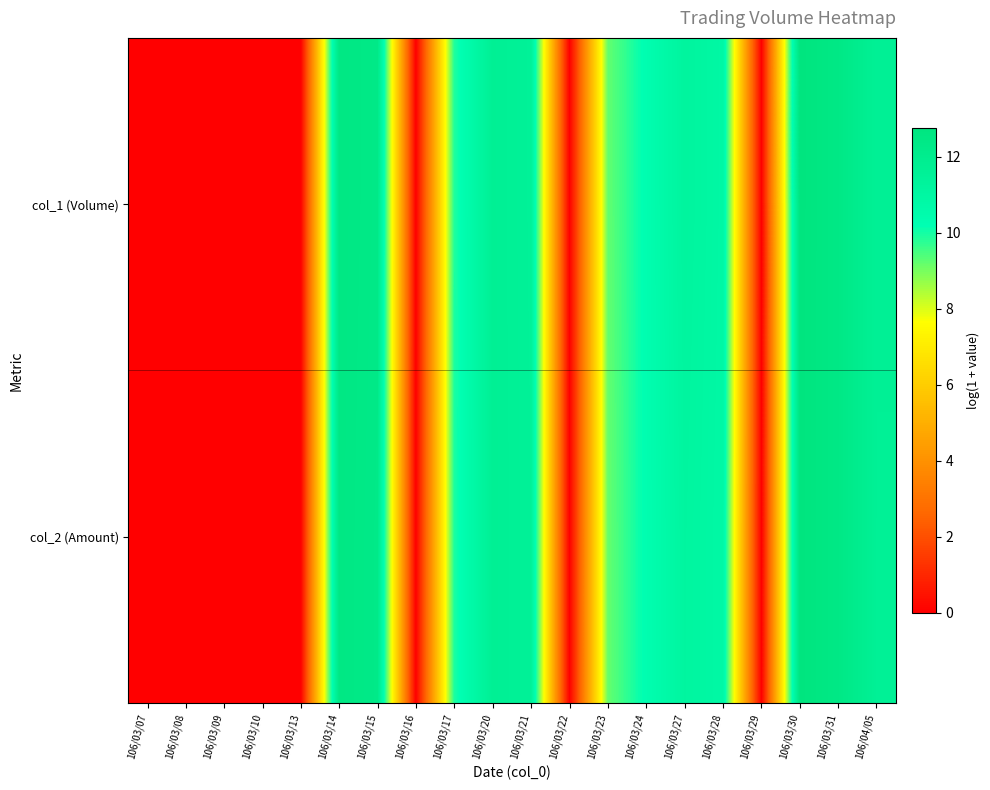

Rank the series by their average value, from lowest to highest.

col_2 (Amount), col_1 (Volume)